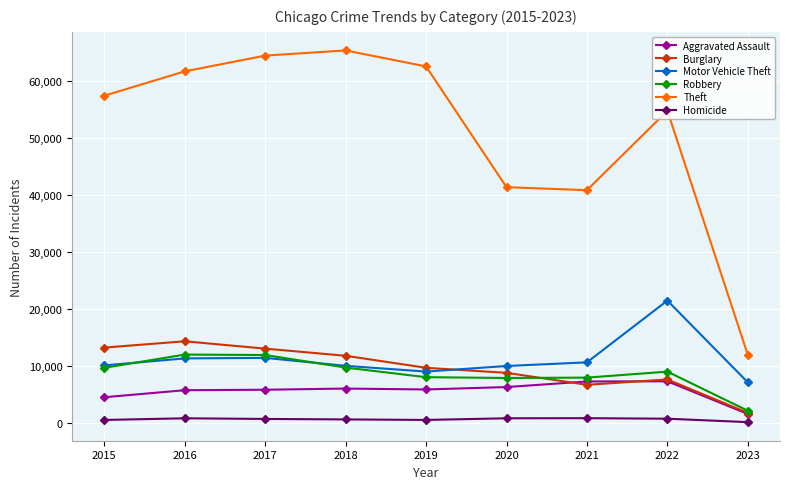

What is the minimum value for Robbery?

2108